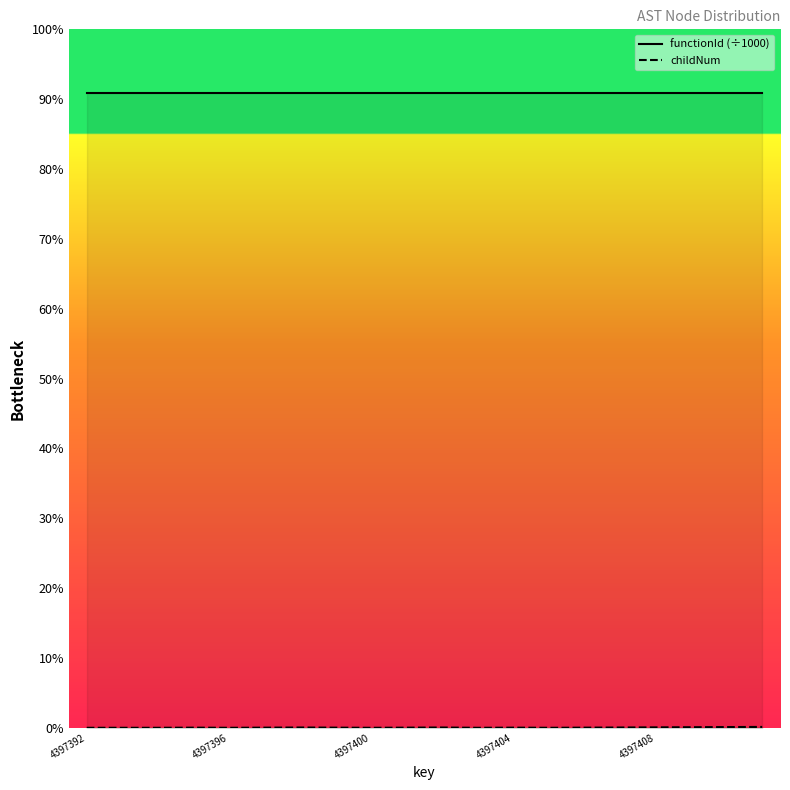

What is the difference between the childNum values at 4397392 and 19?

6.0